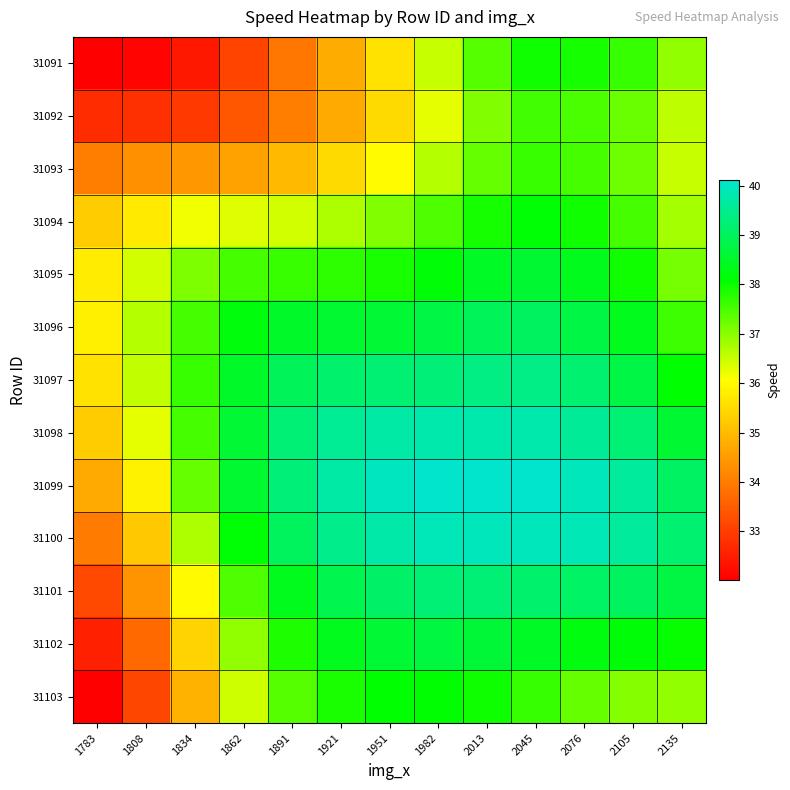

At which category is the sum across all series the highest?

2045